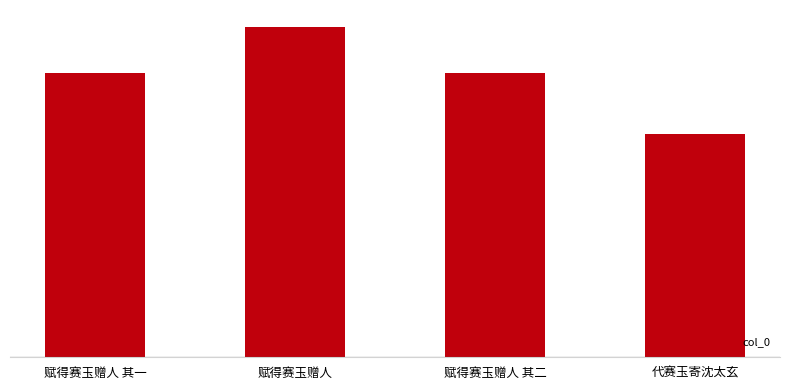

True or false: the data shows 812078 at 赋得赛玉赠人 其一.

False